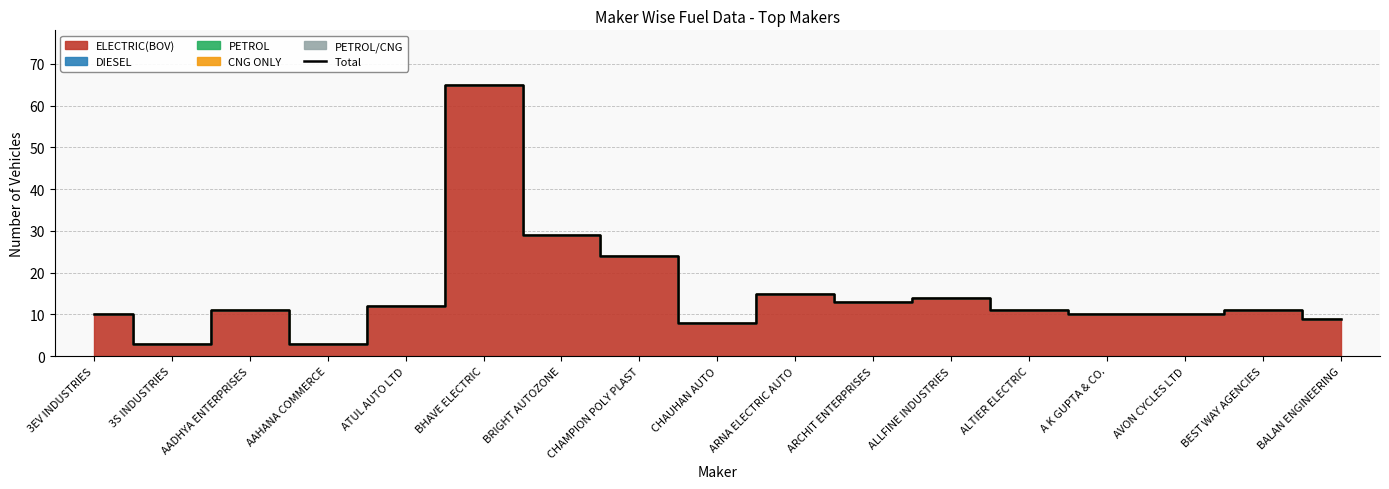

At which label is the value closest to 34?

BRIGHT AUTOZONE